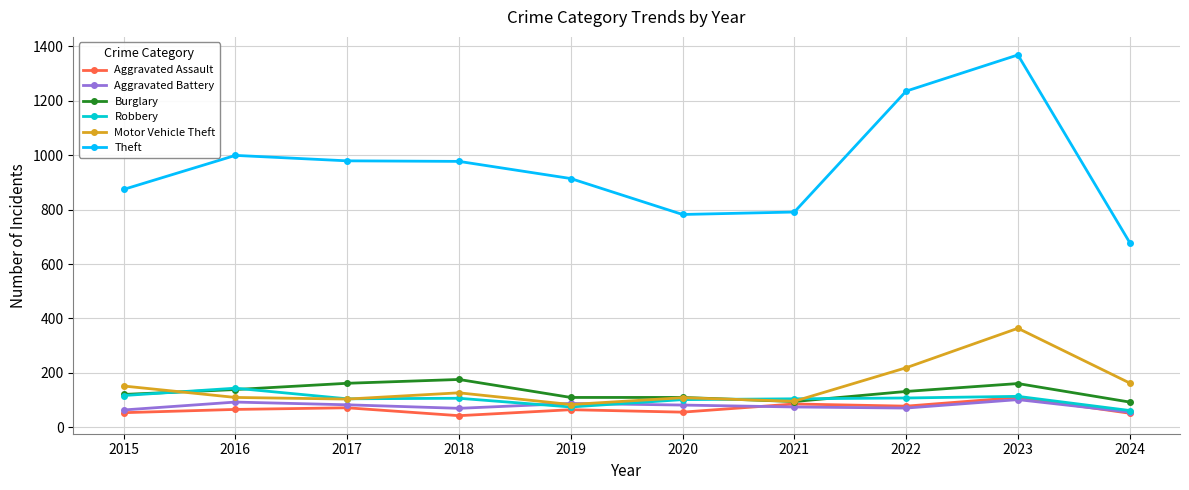

True or false: Aggravated Assault and Theft cross at least once.

False